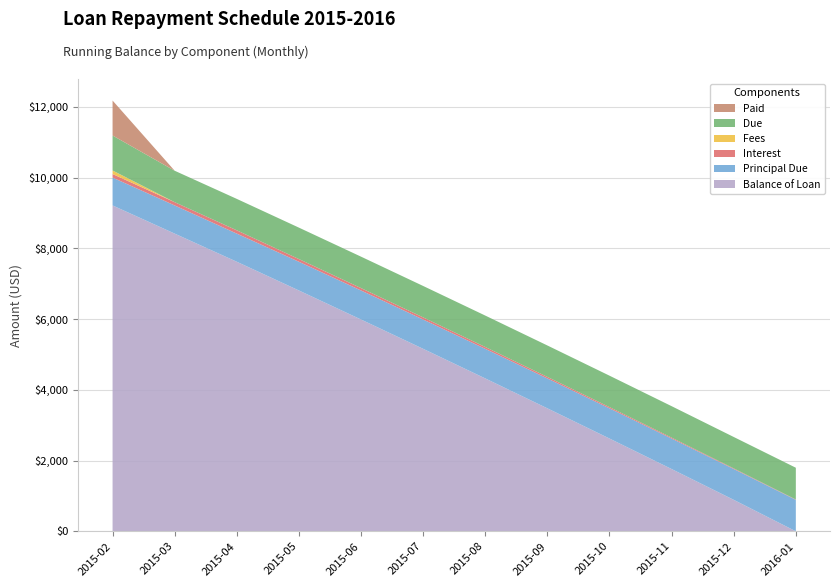

Reading left to right, list all the values displayed in this chart.

Balance of Loan: 9211.9	8415.5	7620.0	6807.7	5987.3	5158.7	4321.8	3476.5	2622.8	1760.5	889.6	0.0
Principal Due: 788.1	796.4	795.6	812.3	820.4	828.6	836.9	845.3	853.7	862.2	870.9	889.6
Interest: 100.4	92.1	92.9	76.2	68.0	59.9	51.6	43.1	34.8	26.2	17.6	8.9
Fees: 100.0	0.0	0.0	0.0	0.0	0.0	0.0	0.0	0.0	0.0	0.0	0.0
Due: 988.5	888.5	888.5	888.5	888.5	888.5	888.5	888.5	888.5	888.5	888.5	898.5
Paid: 988.5	0.0	0.0	0.0	0.0	0.0	0.0	0.0	0.0	0.0	0.0	0.0